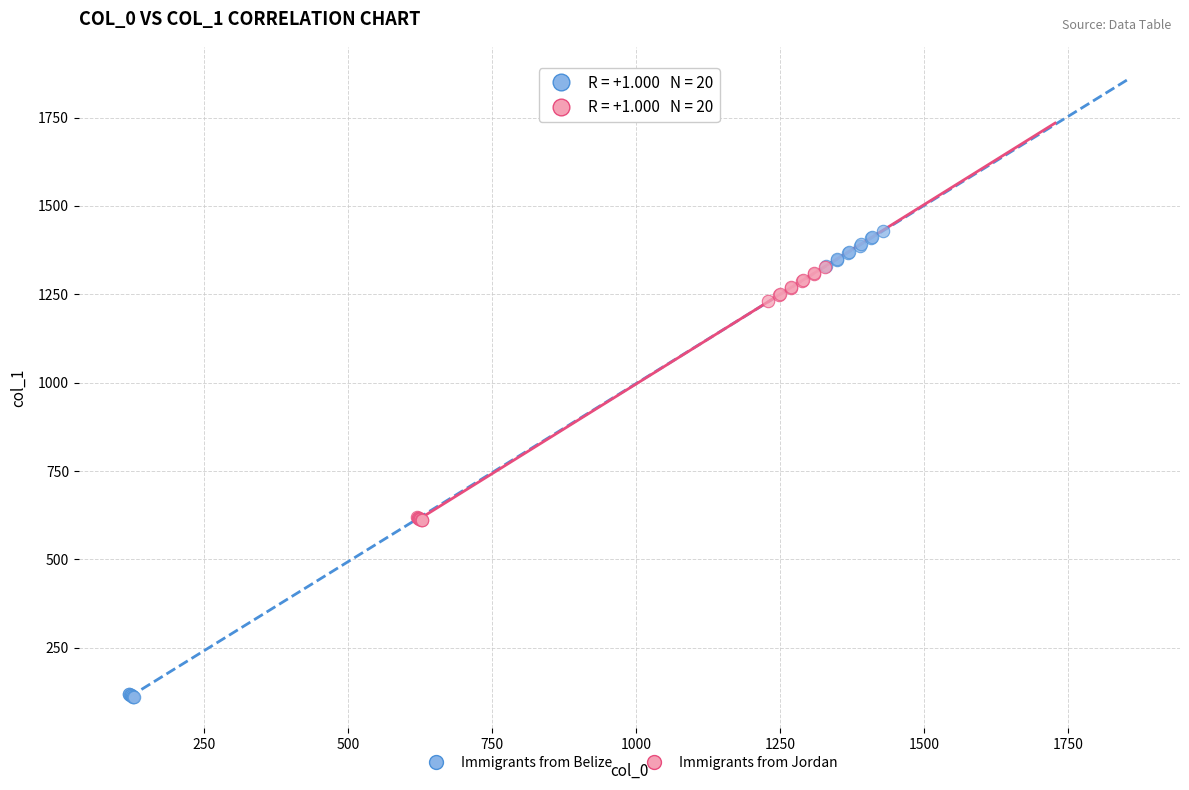

Which series has the largest Y range (max minus min)?

Immigrants from Belize